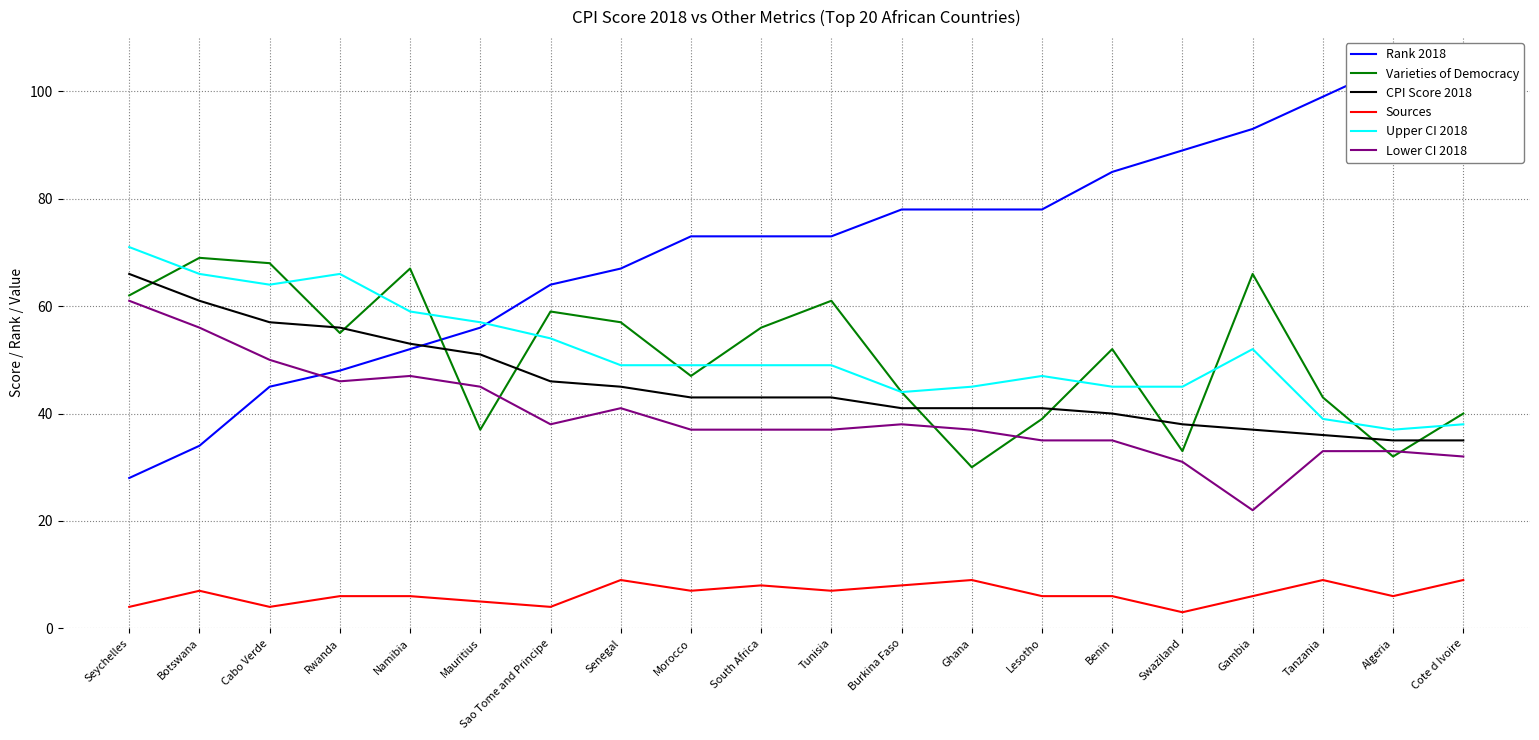

True or false: Lower CI 2018 has a value of 62 at Mauritius.

False